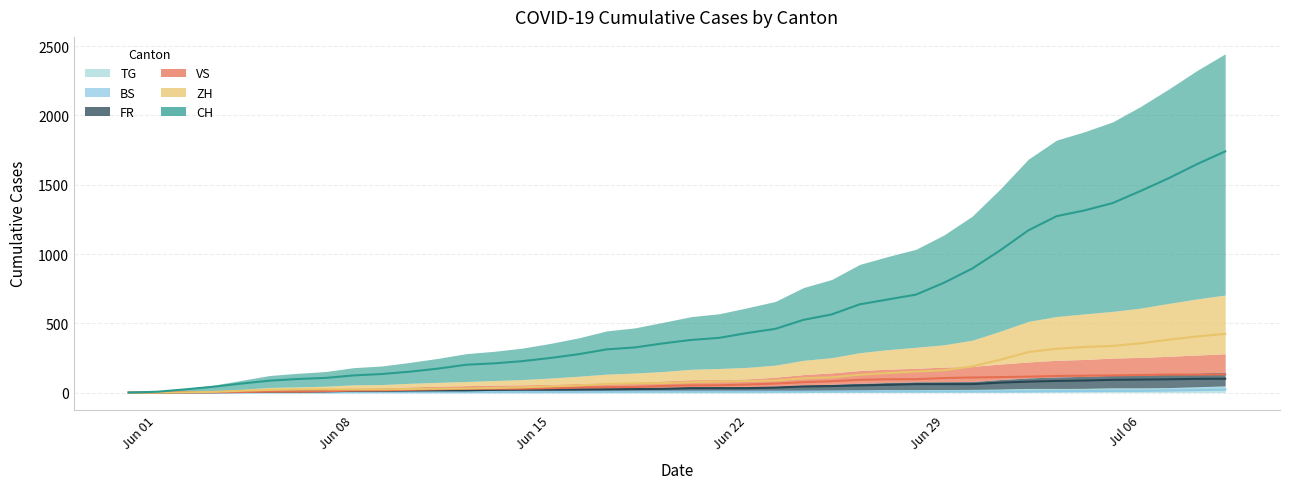

What is the value of the CH point at the 25th from the left?

525